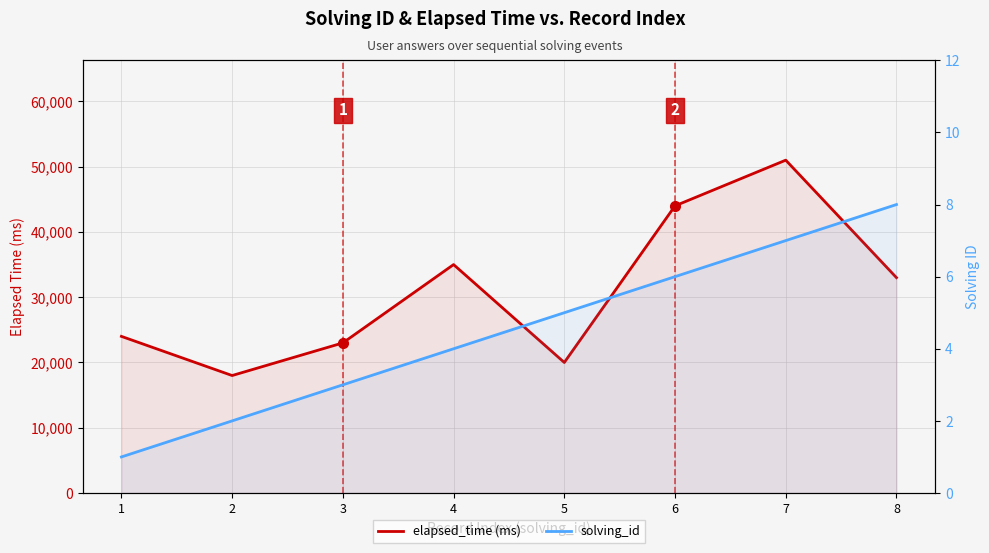

Is it true that solving_id equals 2 at 1?

False